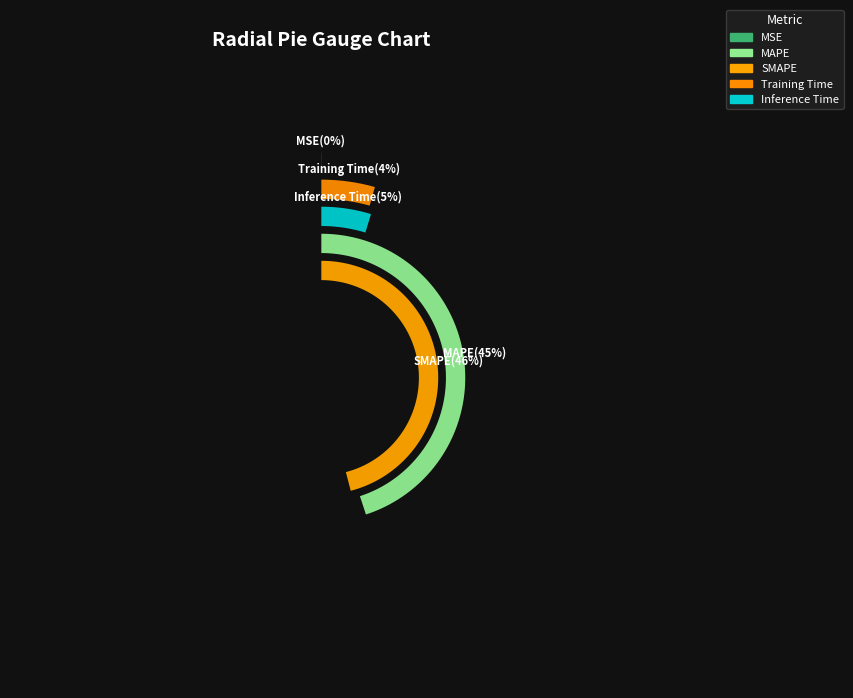

Is there any slice that represents more than half of the pie?

No